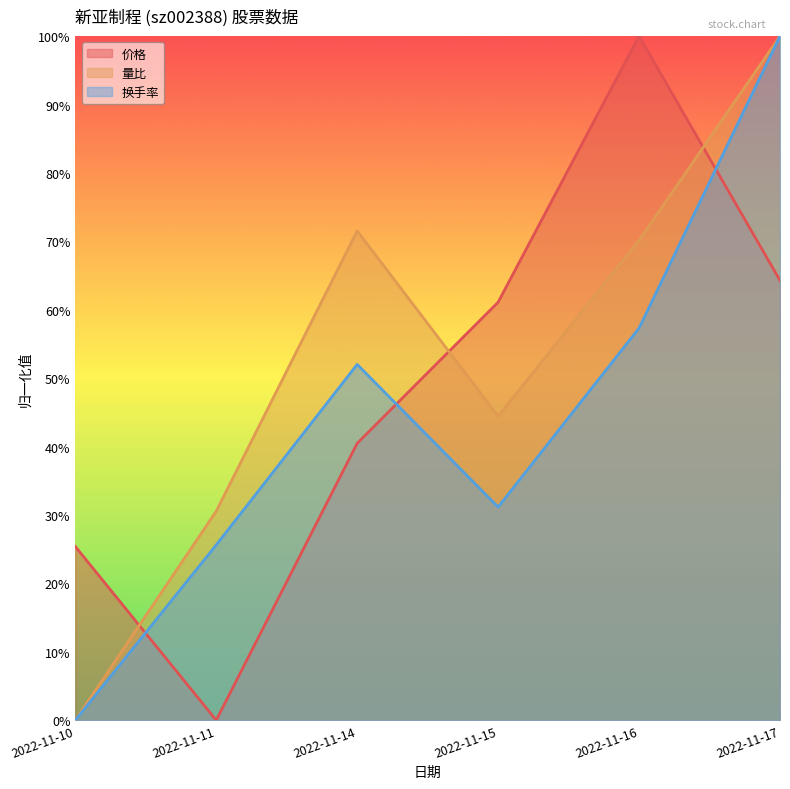

Between which two adjacent categories do 量比 and 价格 first intersect?

2022-11-10 and 2022-11-11